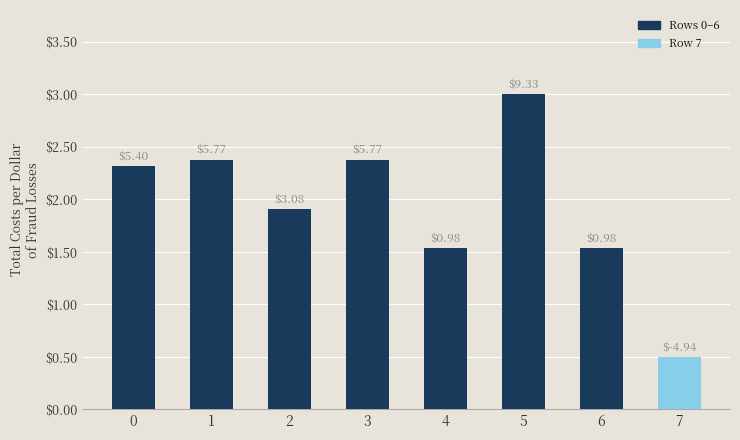

How many bars are there in total?

8